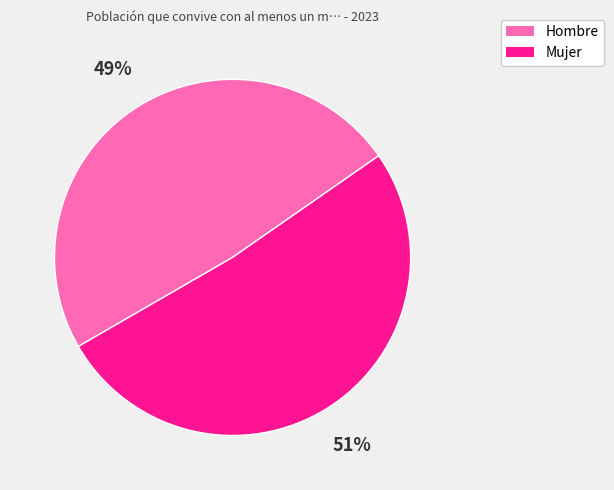

Which category accounts for the majority?

Mujer